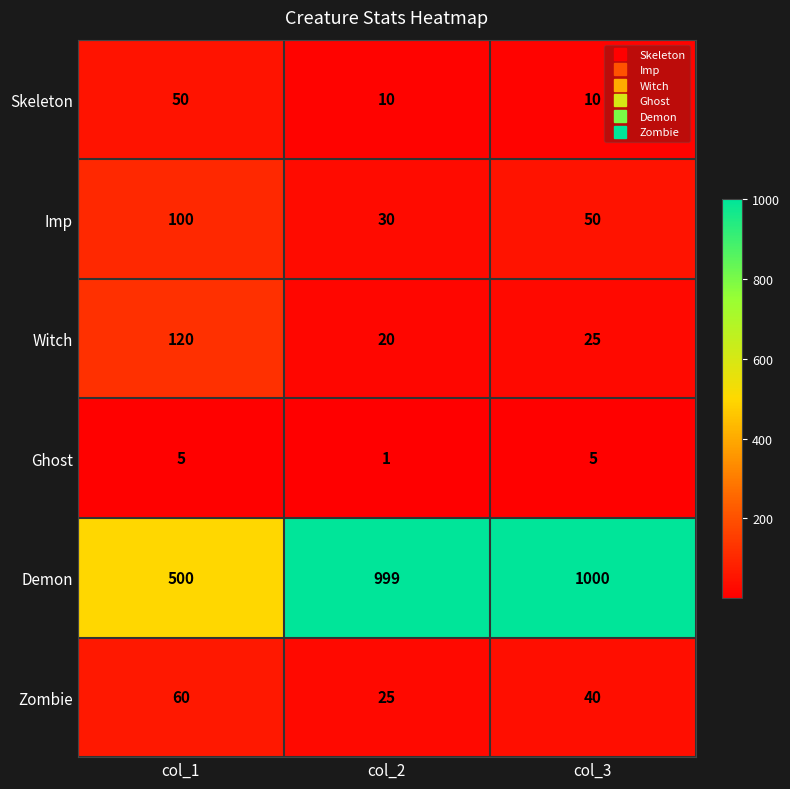

Where is Demon nearest to the value 750?

col_2